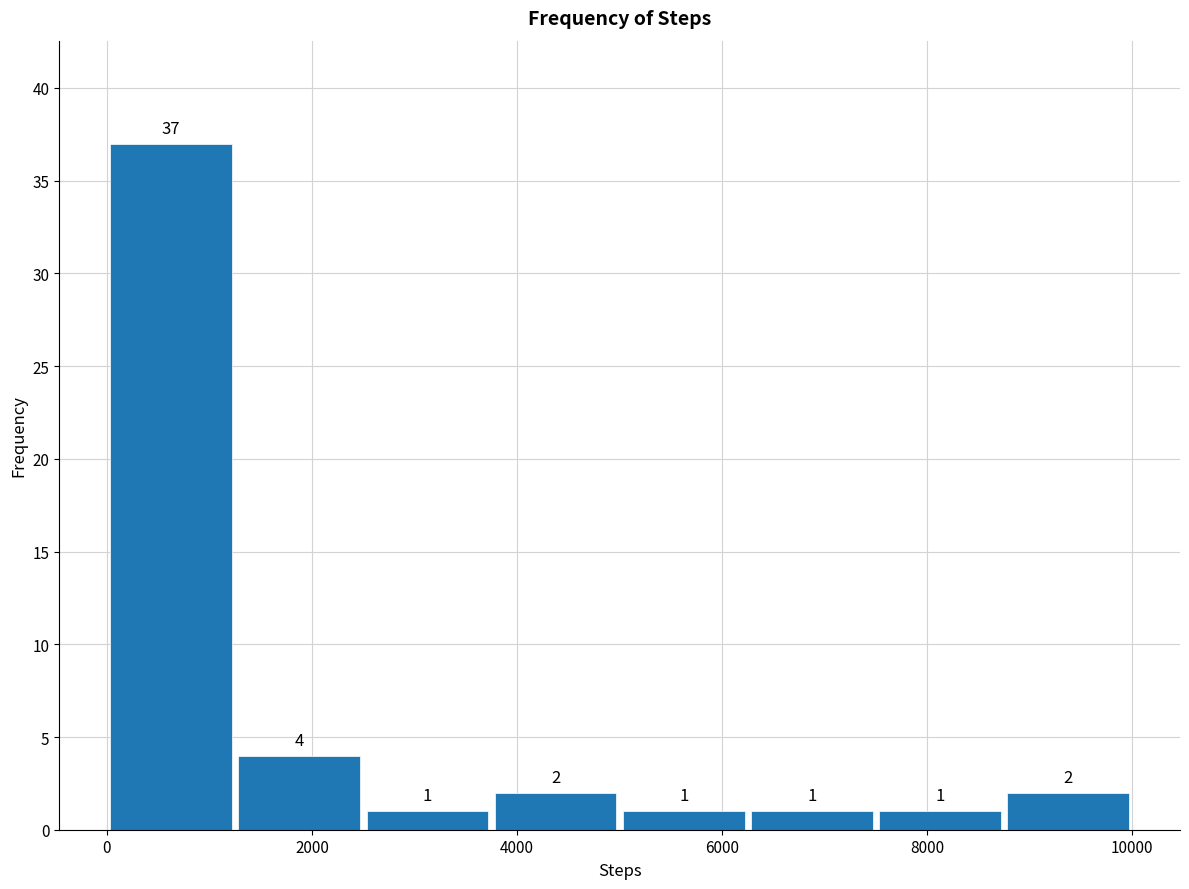

What is the height of the bar covering 1200 to 2600 on the x-axis? The bar edges are not printed on the chart, so give them approximately, as read against the axis.

4